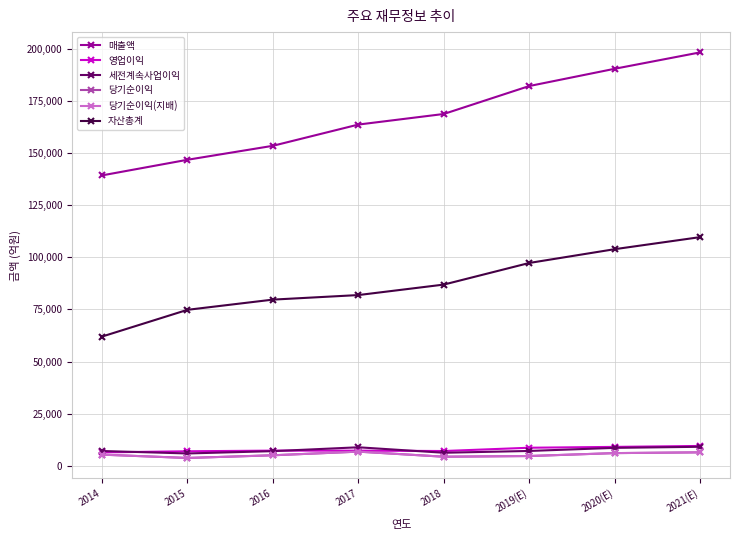

The value of 당기순이익(지배) at 2017 is 6805. True or false?

True